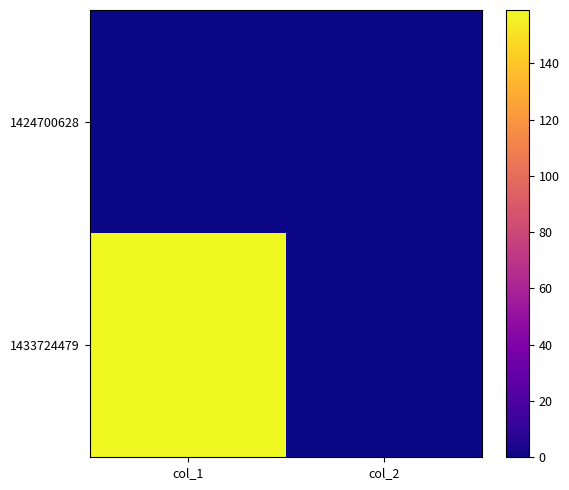

Which has a higher value, col_2 or col_1?

col_2